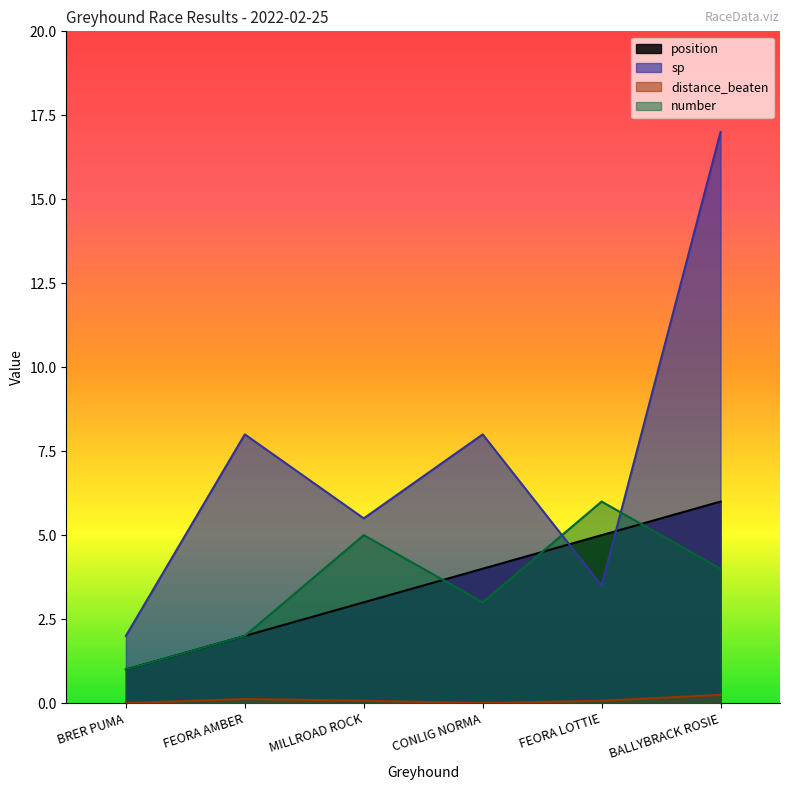

What is the difference between the maximum and minimum values in the number series?

5.0